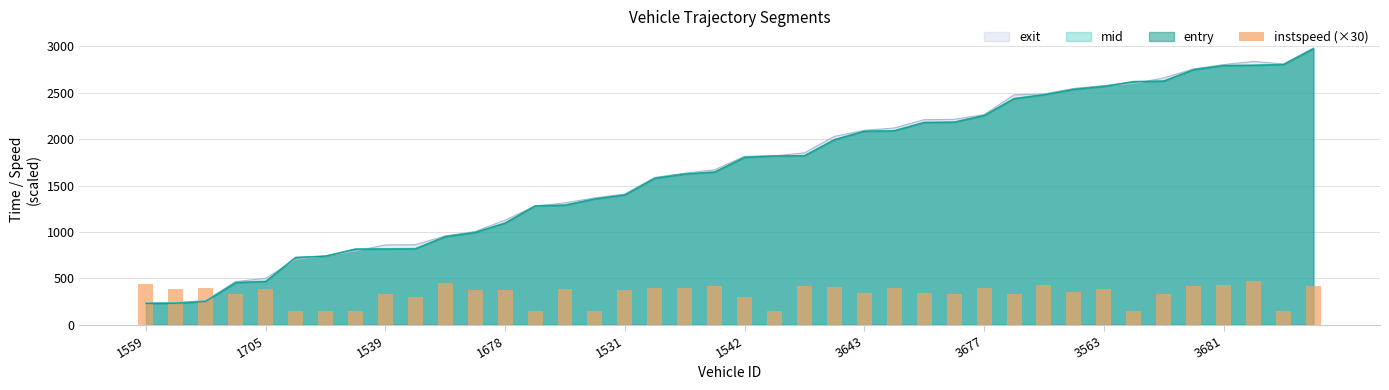

What is the minimum value for mid?

233.4